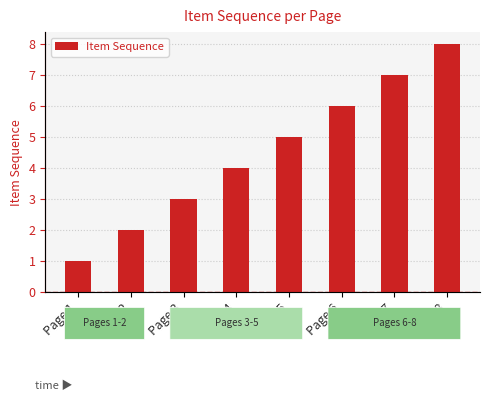

What is the change in value from Page 7 to Page 8?

+1